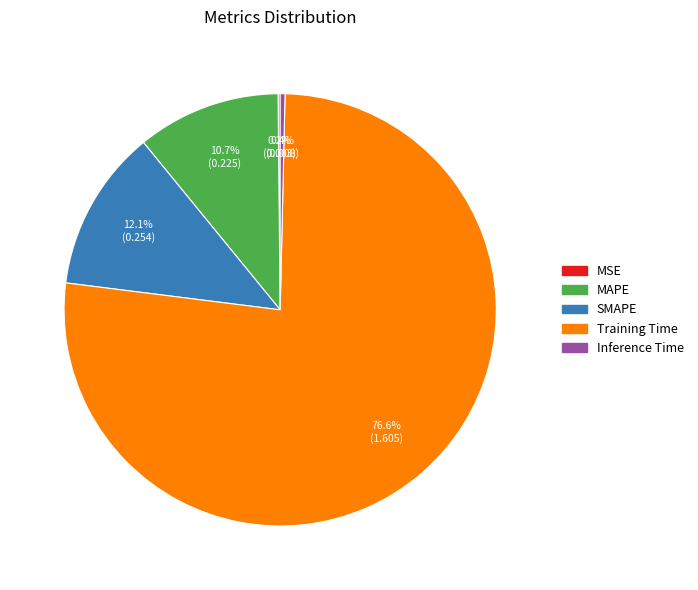

Between Inference Time and MAPE, which is larger?

MAPE